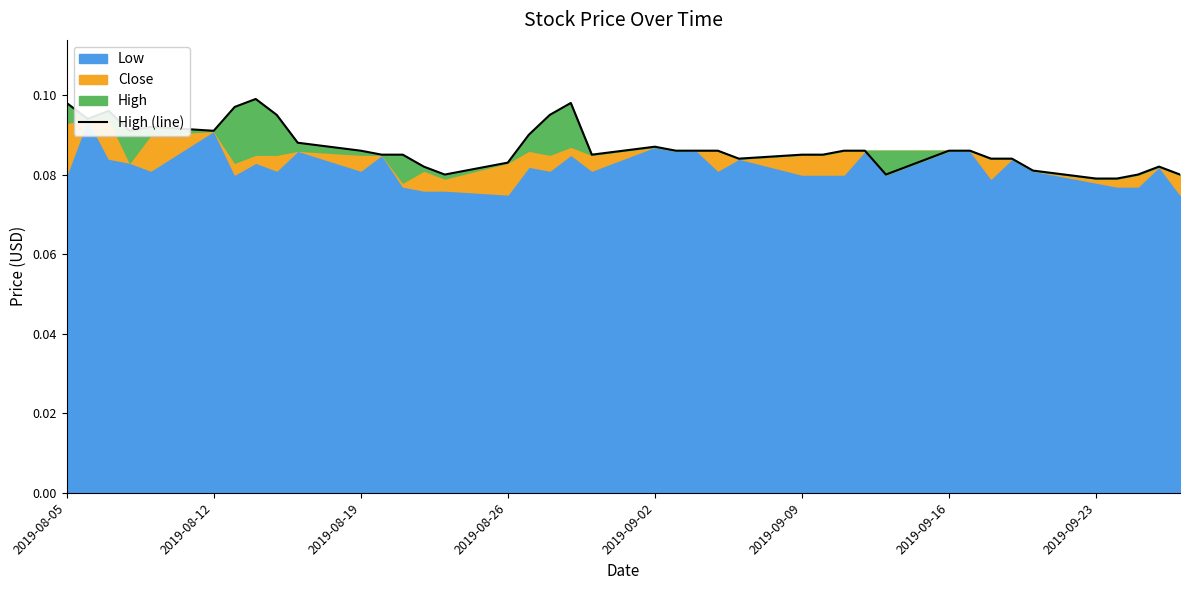

What is the sum of all values?

3.5